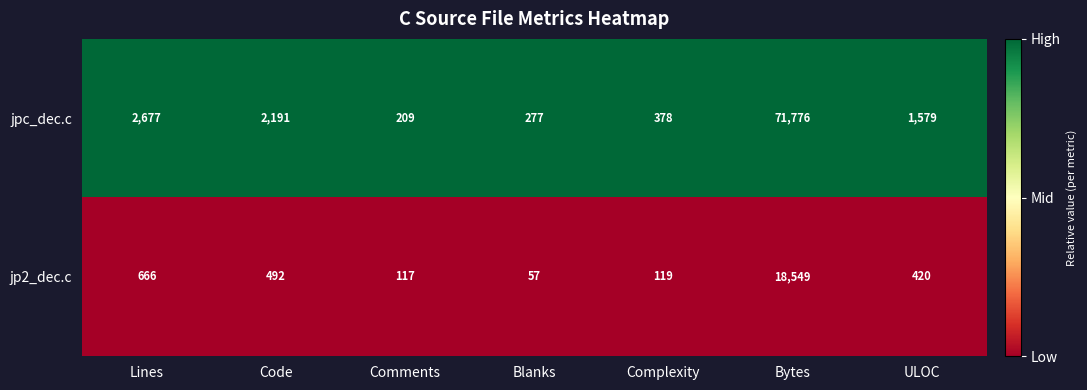

At which category is the sum across all series the highest?

Bytes